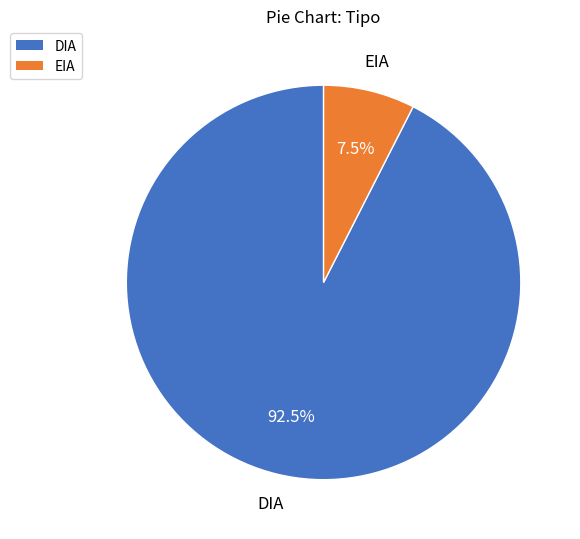

Approximately how many times larger is the value at DIA compared to EIA?

12.3